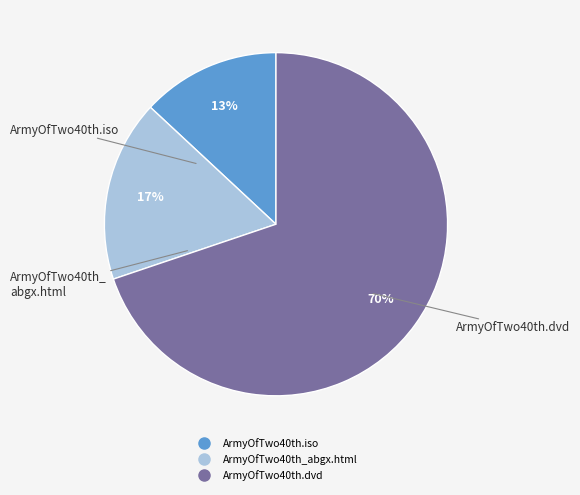

True or false: ArmyOfTwo40th.dvd accounts for 70% of the total.

True